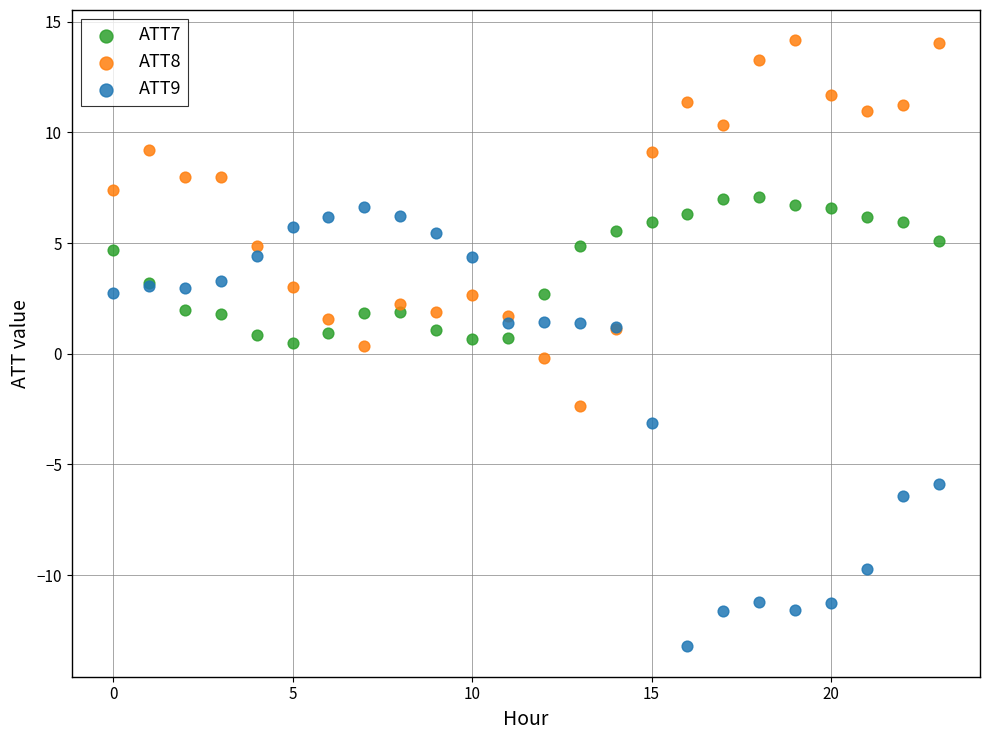

What are all the series names shown in the legend?

ATT7, ATT8, ATT9